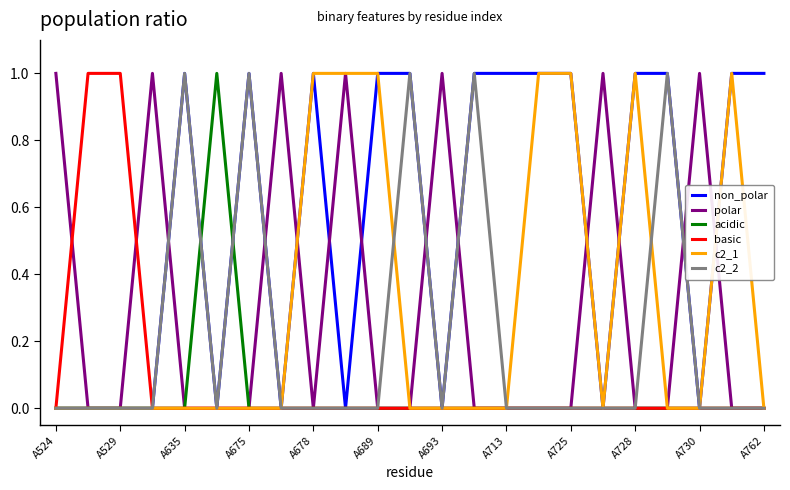

What are all the series names shown in the legend?

non_polar, polar, acidic, basic, c2_1, c2_2